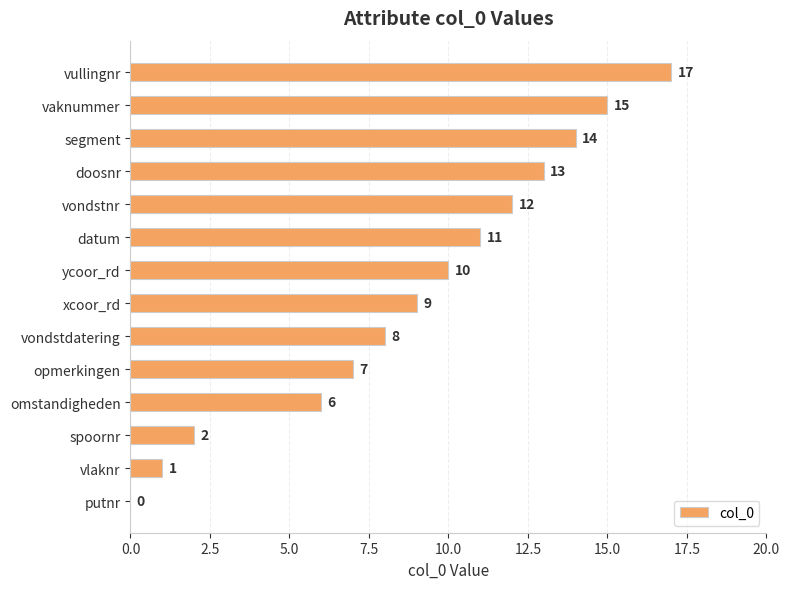

Is it true that the value at opmerkingen is 7?

True